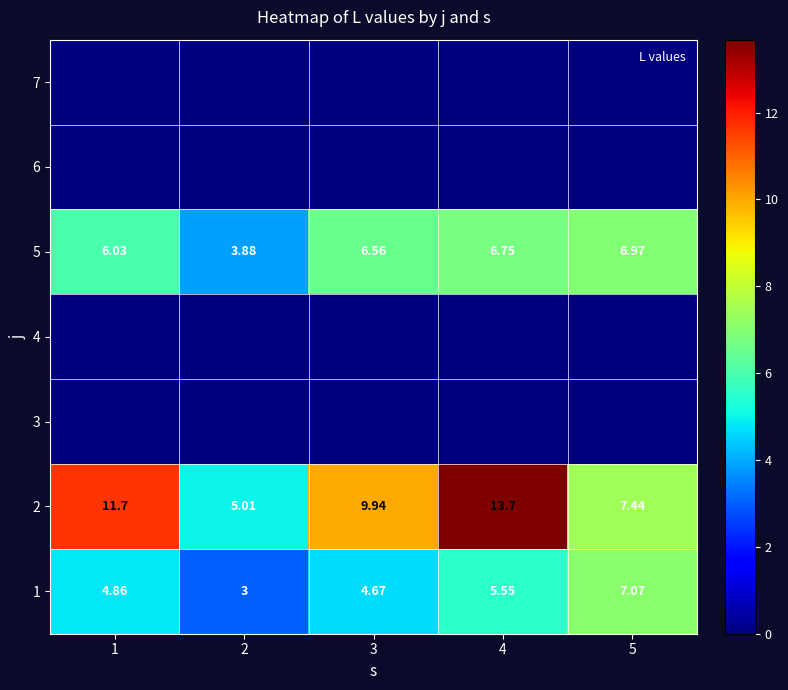

Read the 2 value at 3.

9.9